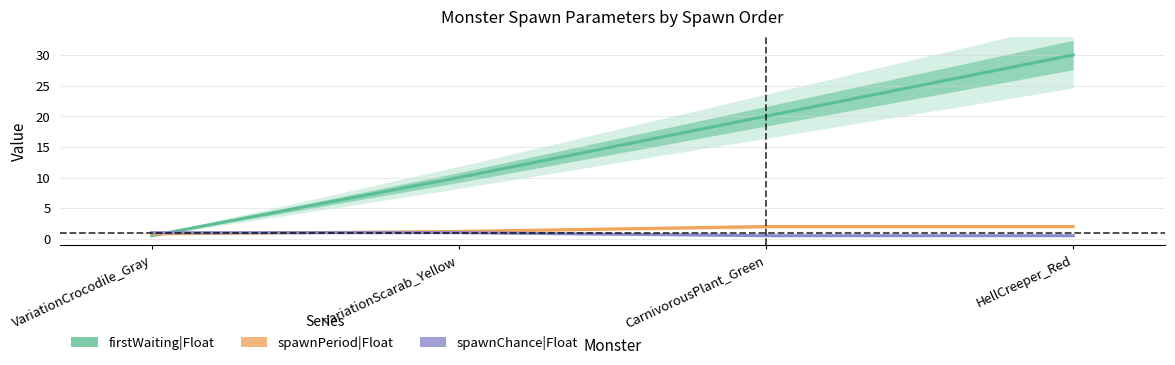

What are all the series names shown in the legend?

firstWaiting|Float, spawnPeriod|Float, spawnChance|Float